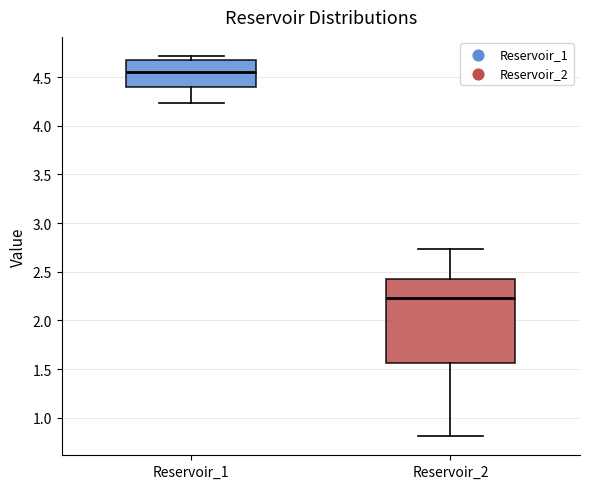

Where does the lower whisker of the box for Reservoir_1 end on the y-axis? The values are not printed on the chart, so give them approximately, as read against the axis.

4.25